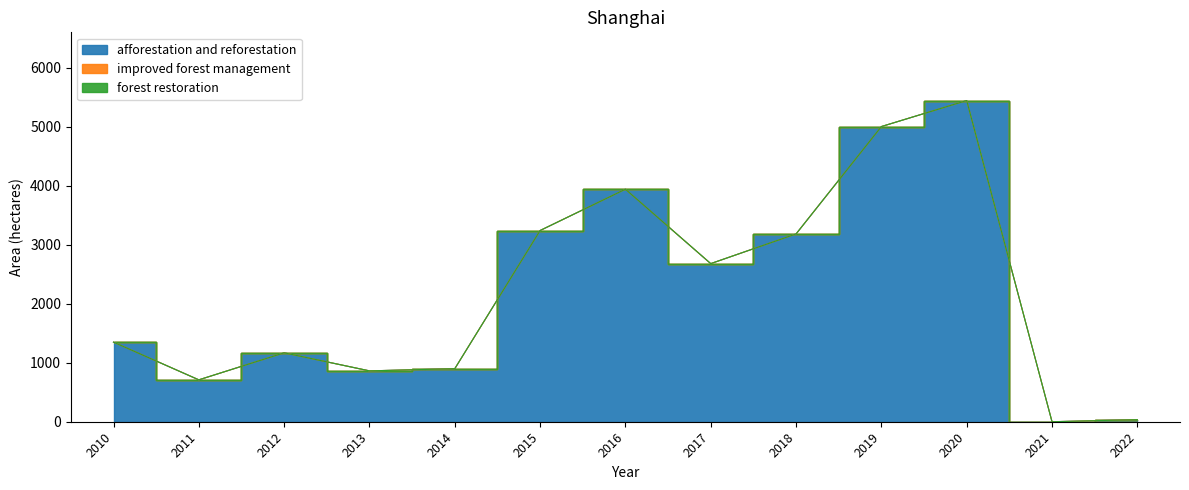

What is the approximate value of afforestation and reforestation at 2018, to the nearest 100?

3200